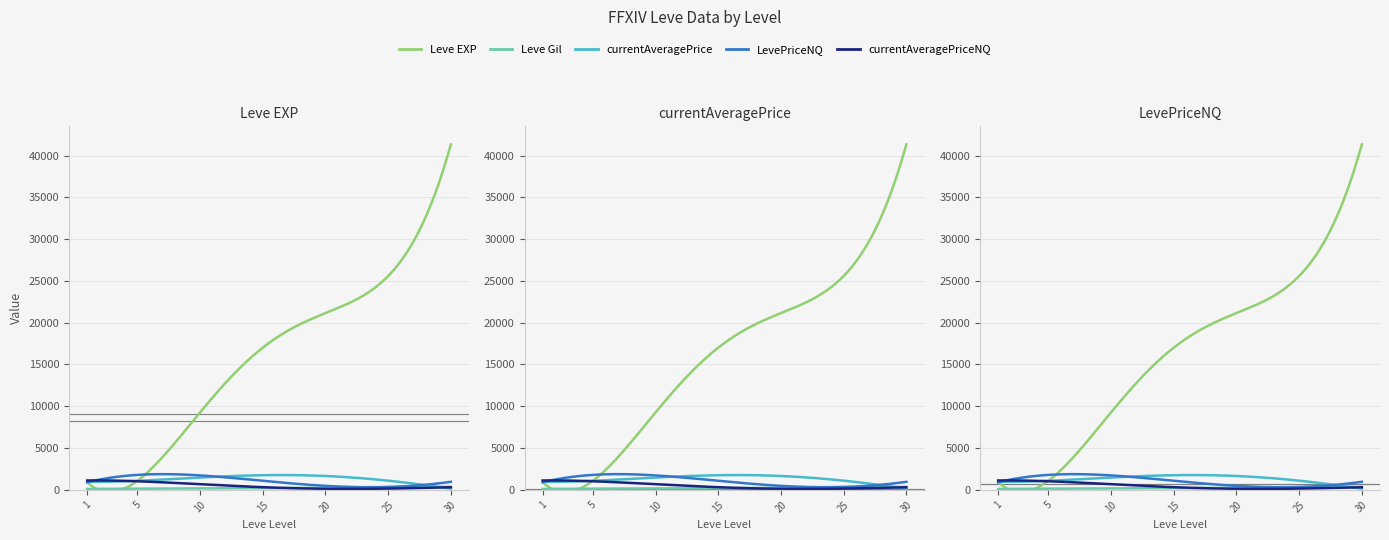

How many categories are shown in the chart?

7